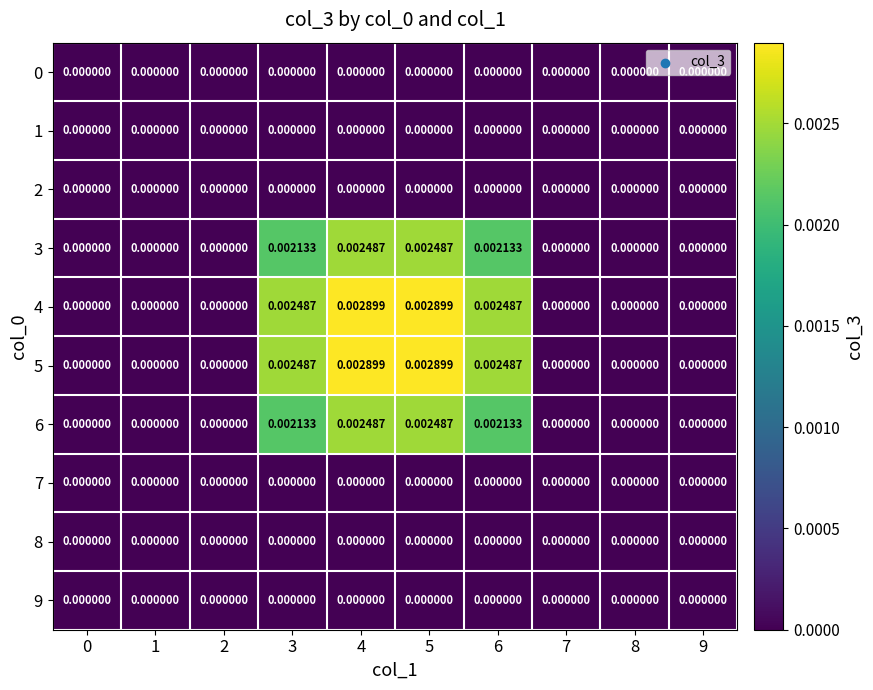

Is the value of 1 at 1 greater than the value of 4 at 4?

No